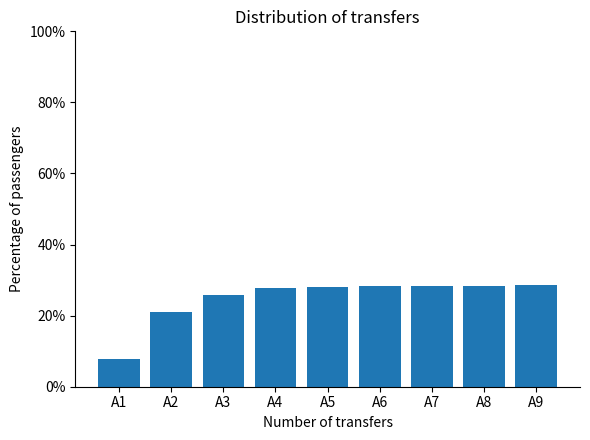

At which category does the chart reach its minimum across all series?

A1